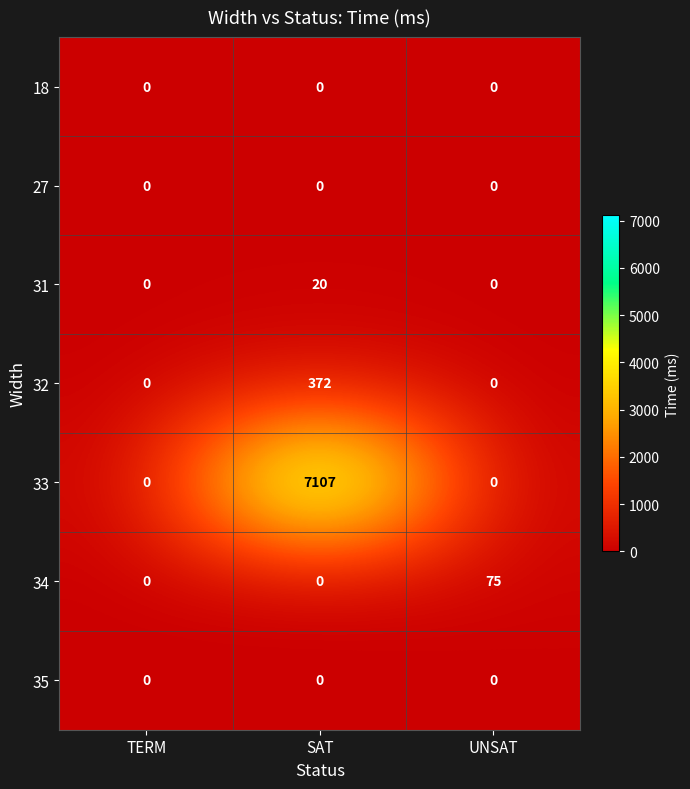

At which category does the chart reach its peak across all series?

SAT